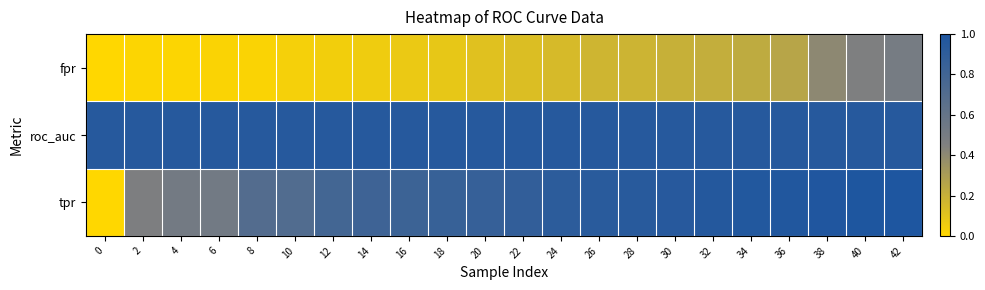

Which series has the largest total across all categories?

roc_auc